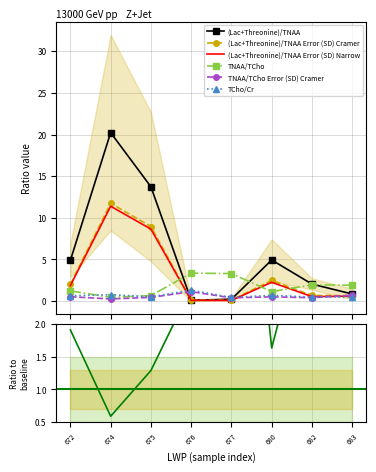

What is the sum of all (Lac+Threonine)/TNAA values?

47.0